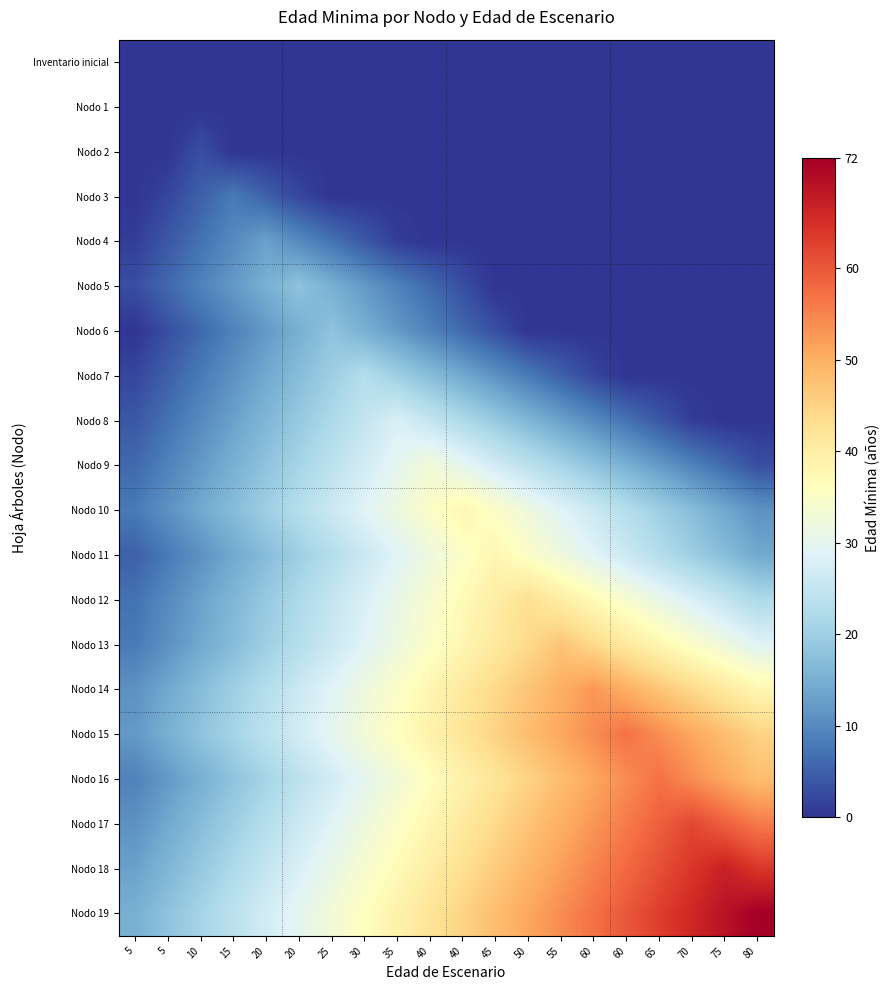

Which label corresponds to the smallest value in the chart?

5